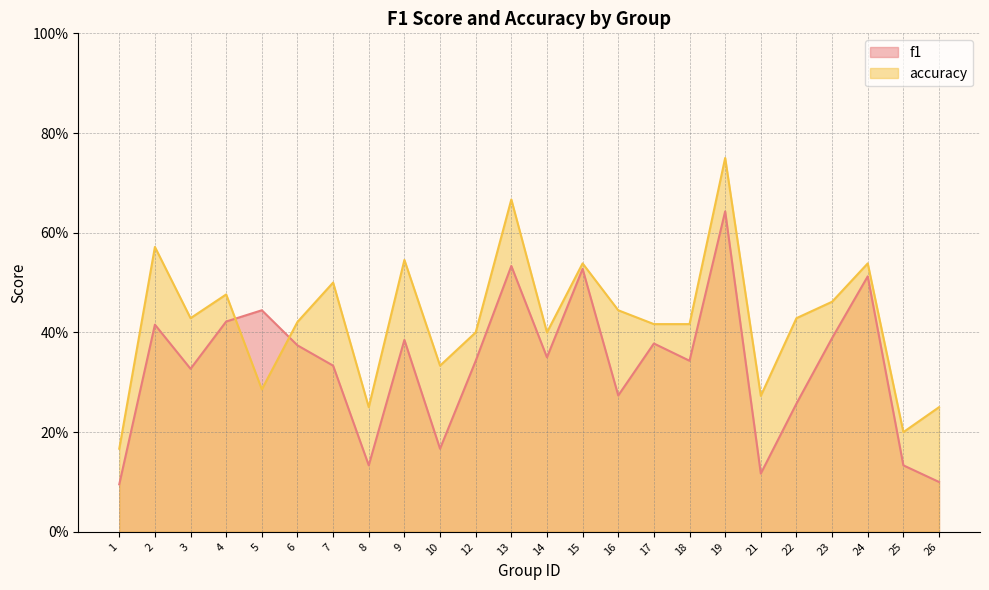

Which has a higher value, 23 or 26?

23